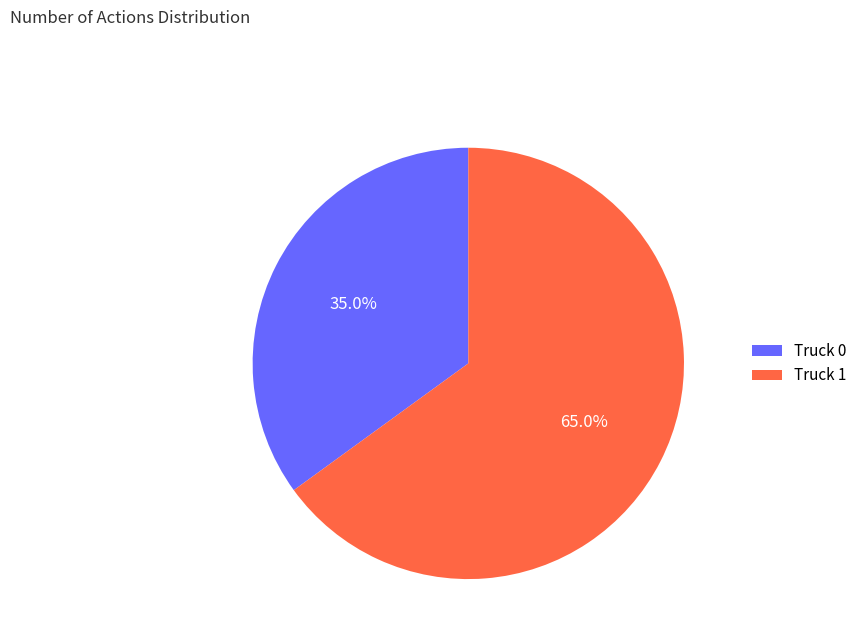

Between Truck 0 and Truck 1, which is larger?

Truck 1